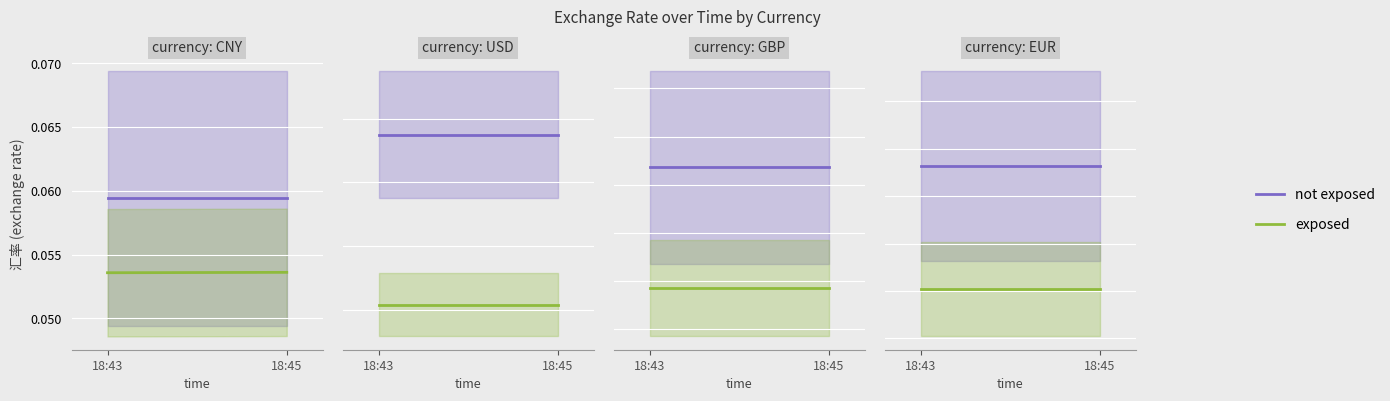

What are all the series names shown in the legend?

not exposed, exposed